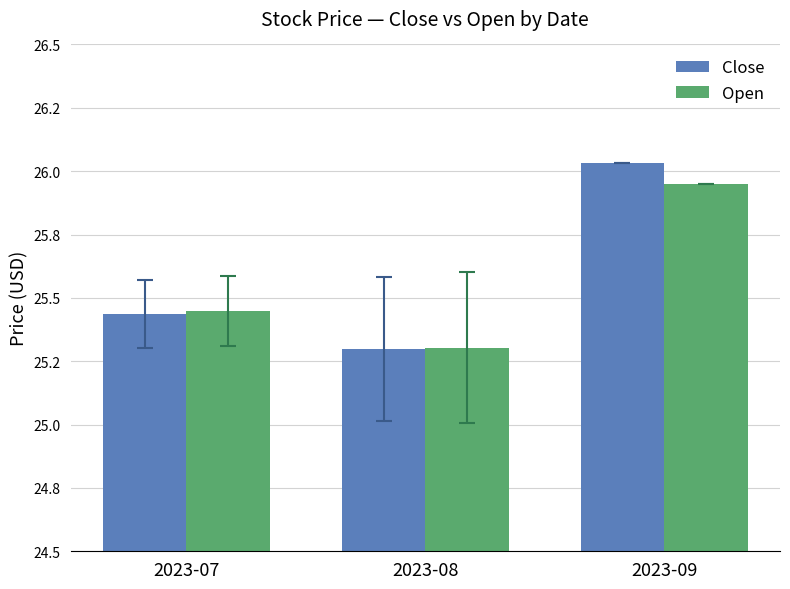

Reading left to right, extract all data points from this chart.

Close: 2023-07=25.4	2023-08=25.3	2023-09=26.0
Open: 2023-07=25.4	2023-08=25.3	2023-09=25.9